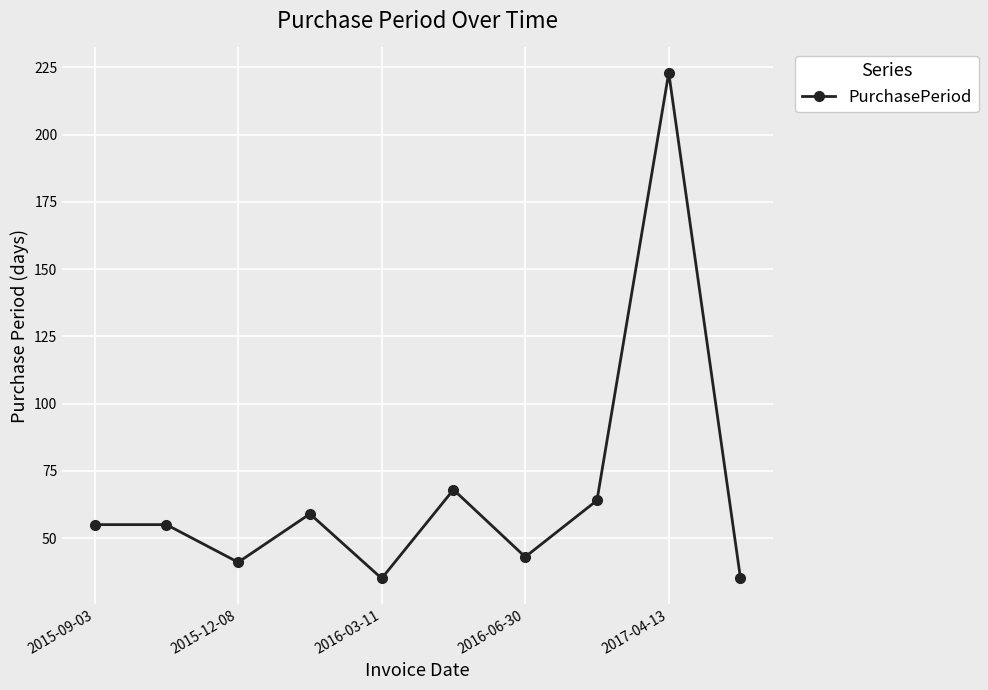

What is the difference between the second highest and minimum values?

33